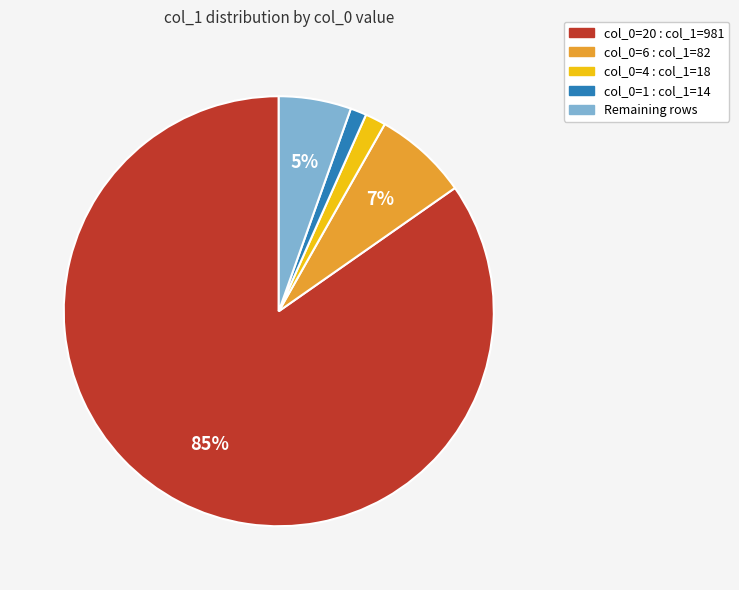

To the nearest percent, what is the difference between the largest and smallest slice percentages?

84%